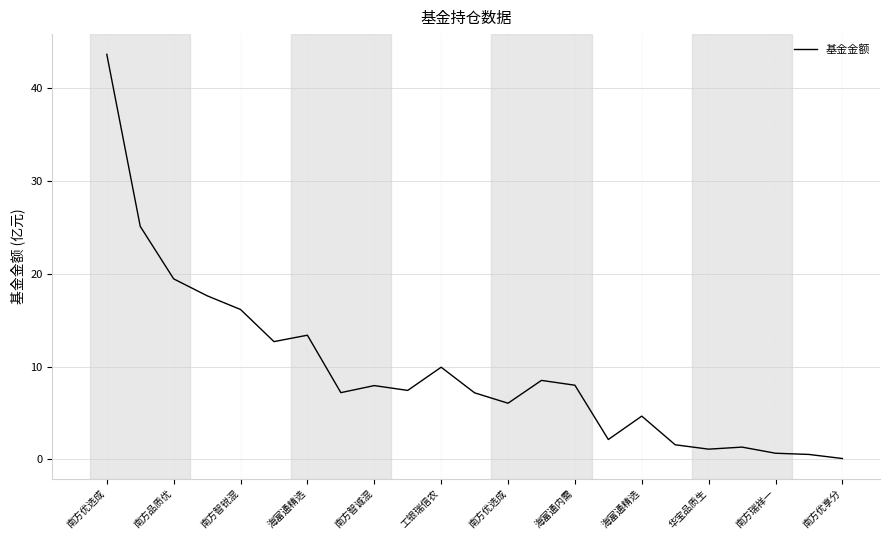

What is the difference between the maximum and minimum values?

43.6